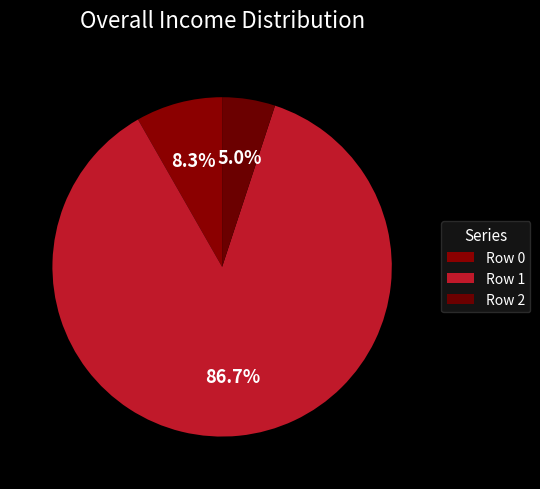

Does Row 2 represent more than half of the total?

No